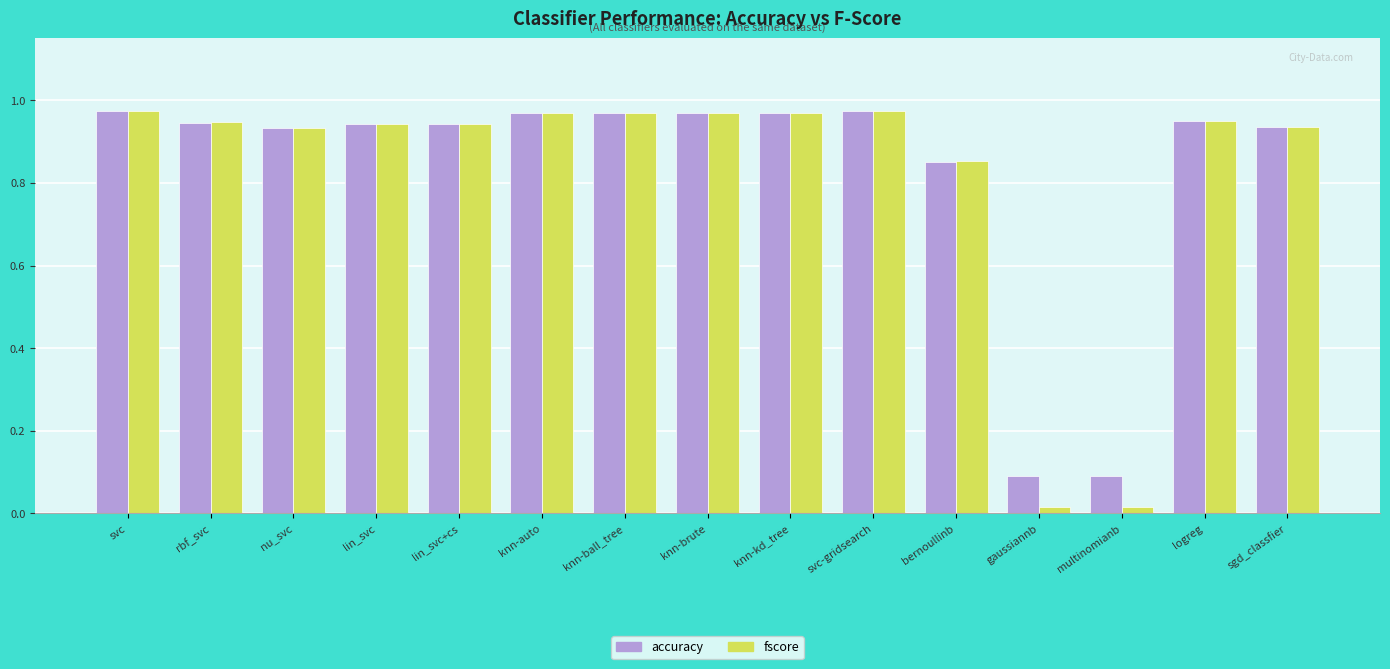

What are all the series names shown in the legend?

accuracy, fscore